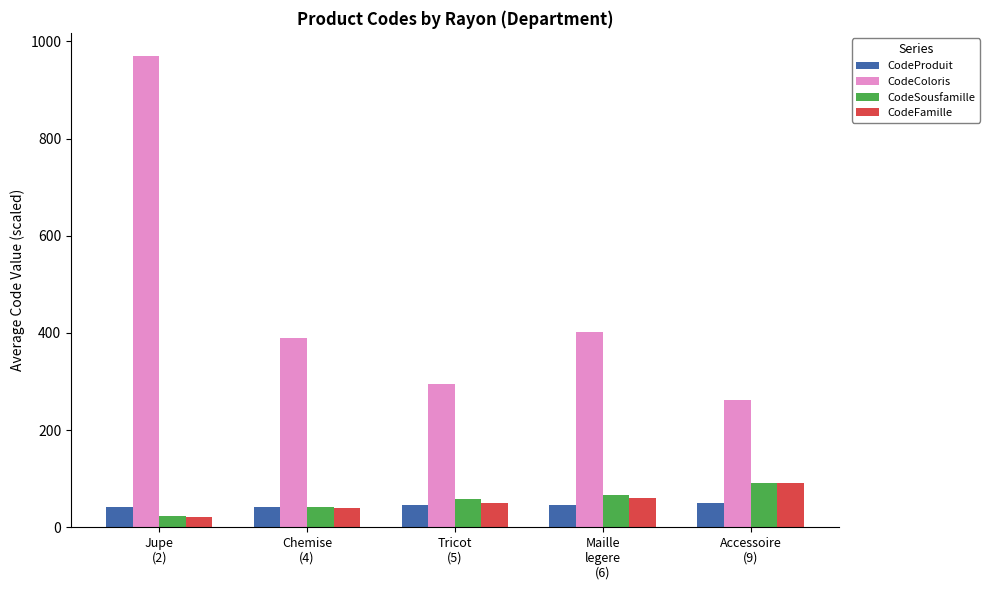

Which series has the largest range (max minus min)?

CodeColoris